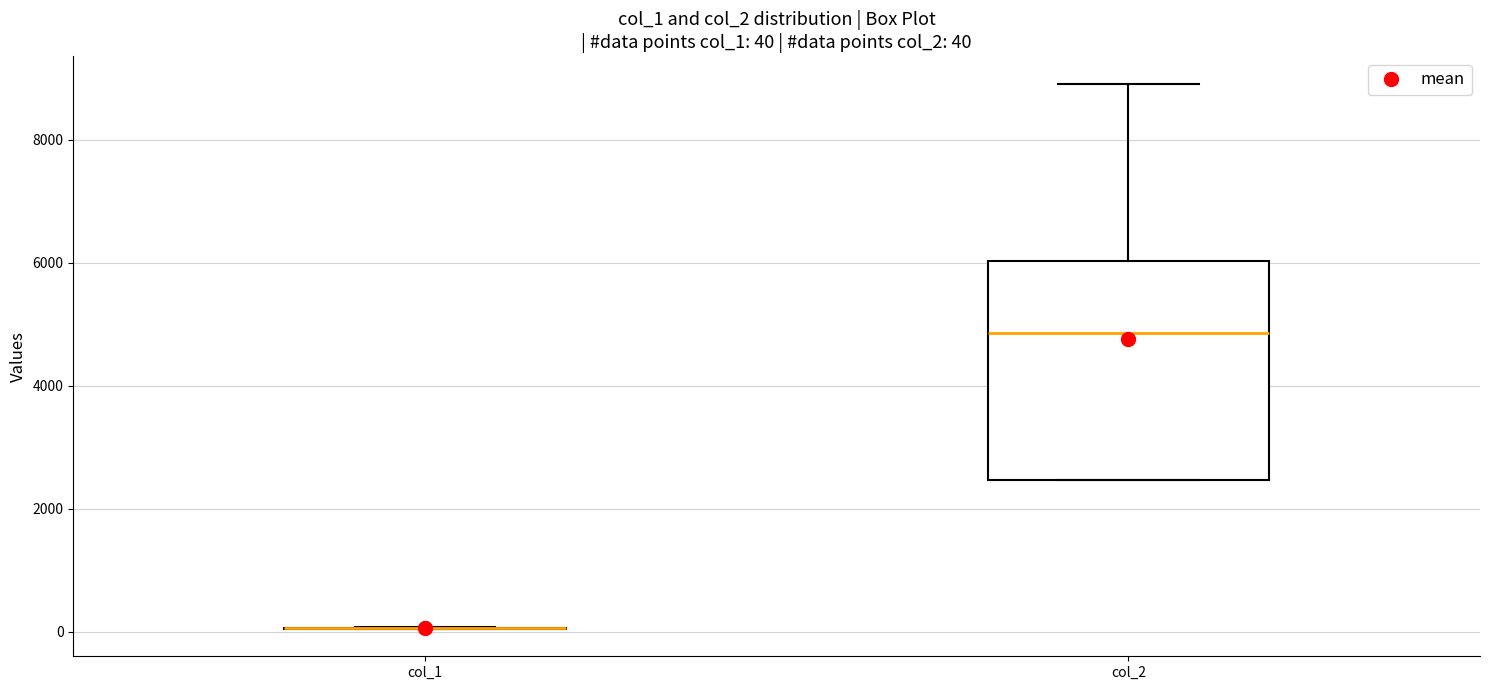

Comparing the boxes themselves (not the whiskers), which one is the tallest?

col_2